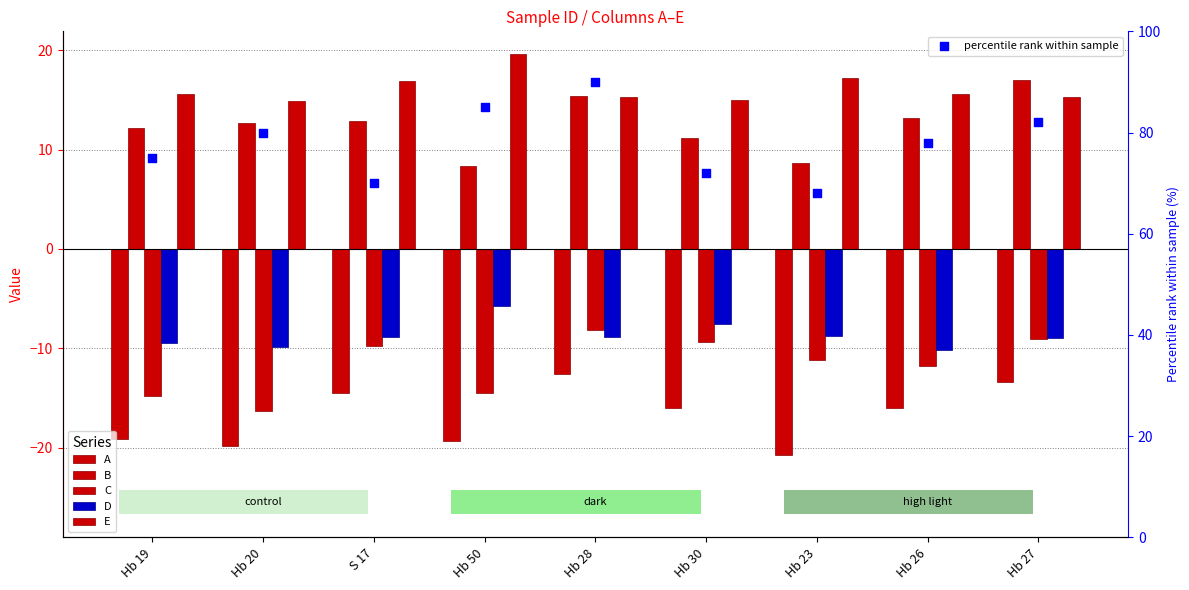

Which series has the largest Y range (max minus min)?

percentile rank within sample